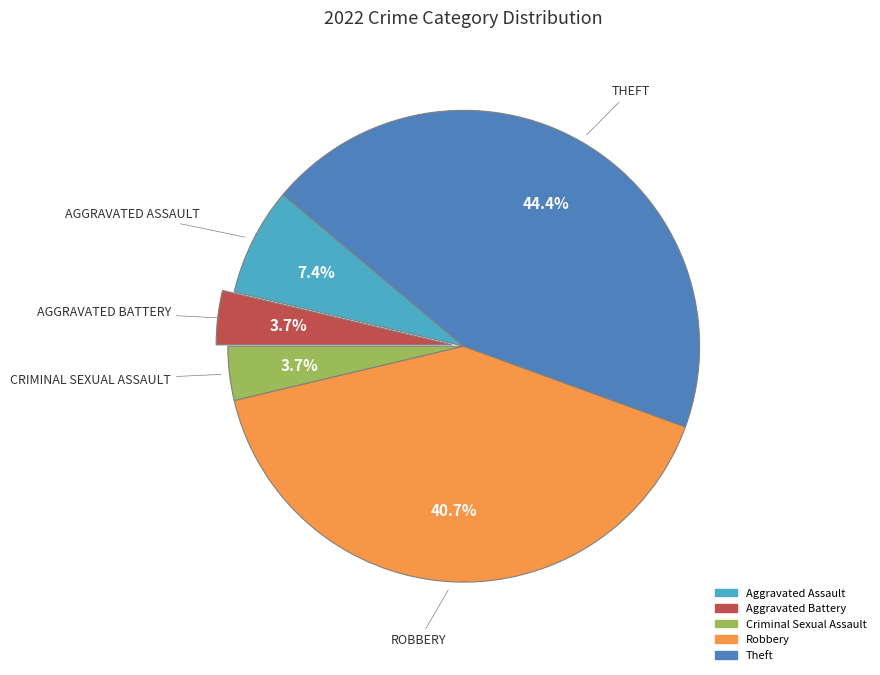

The Aggravated Assault slice represents 7% of the pie. True or false?

True